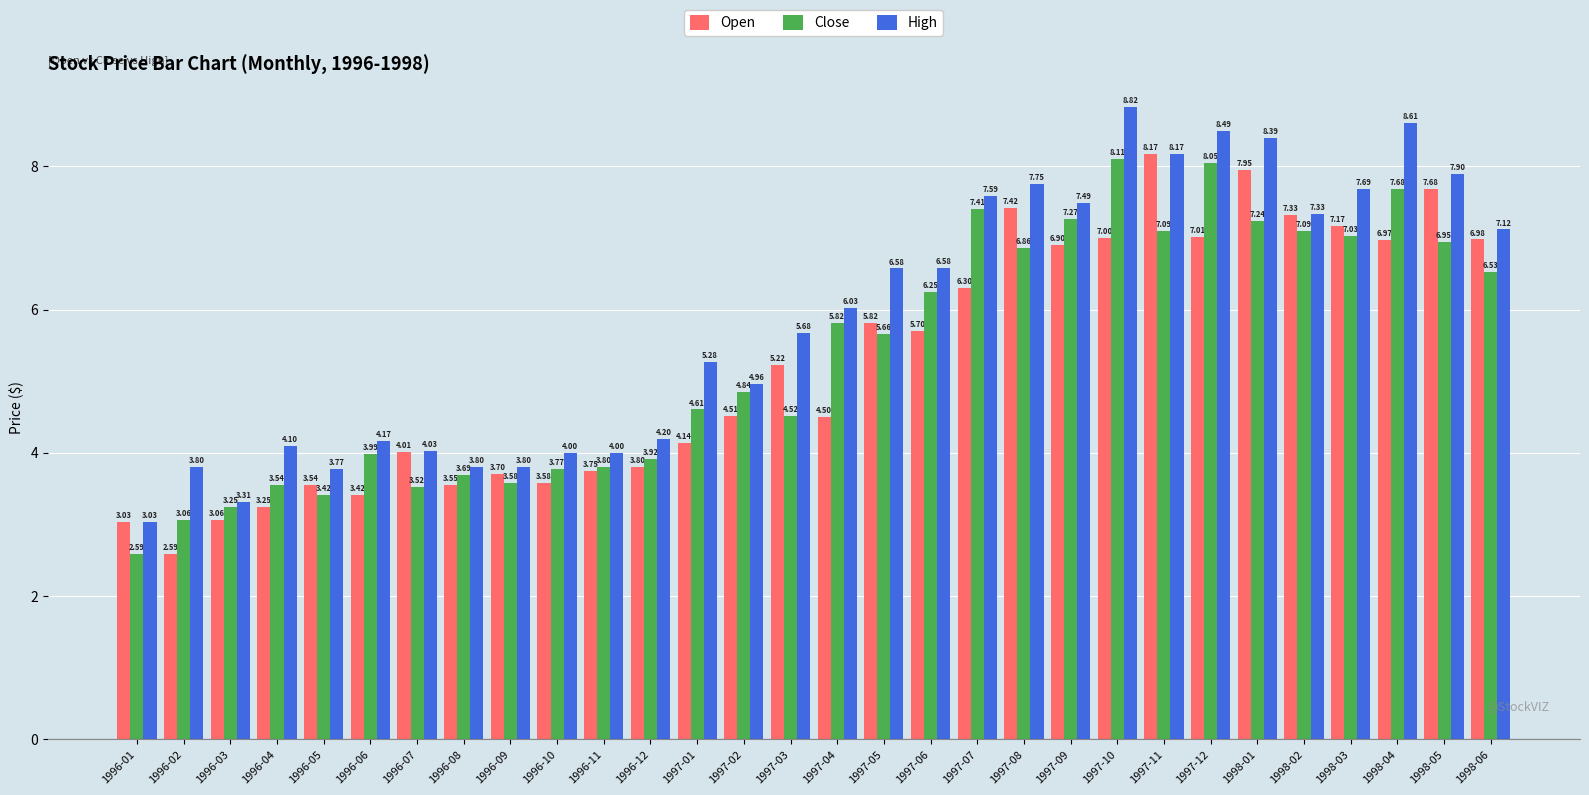

What is the spread (max minus min) of values at 1998-06?

0.6